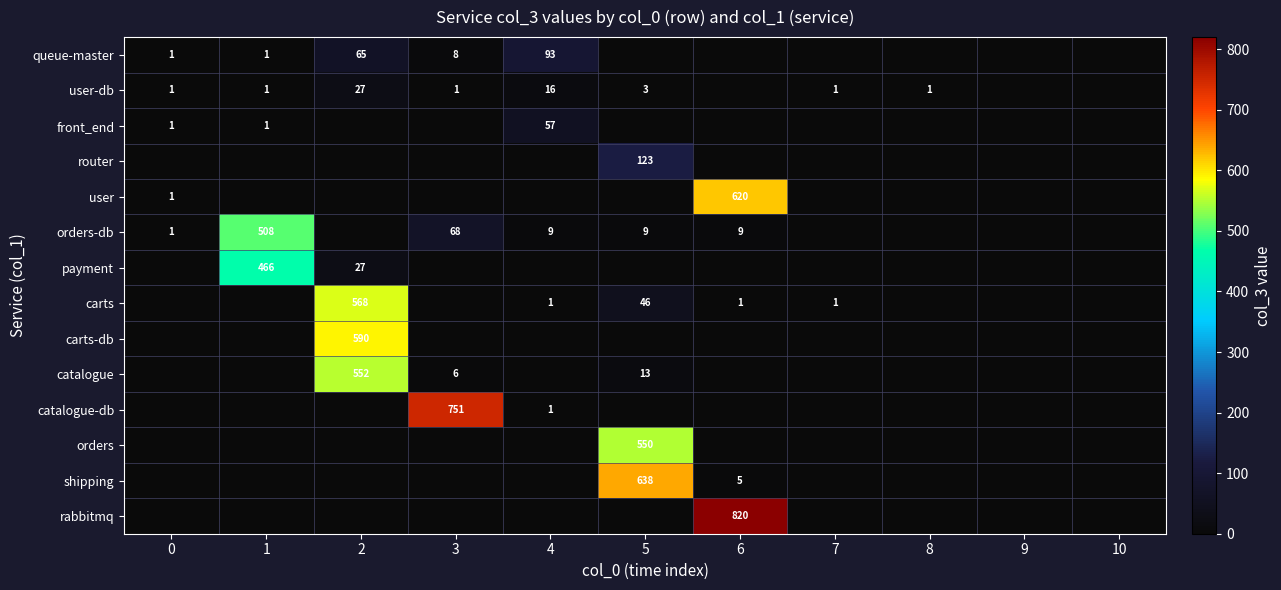

The user-db series shows 2 at 1. True or false?

False